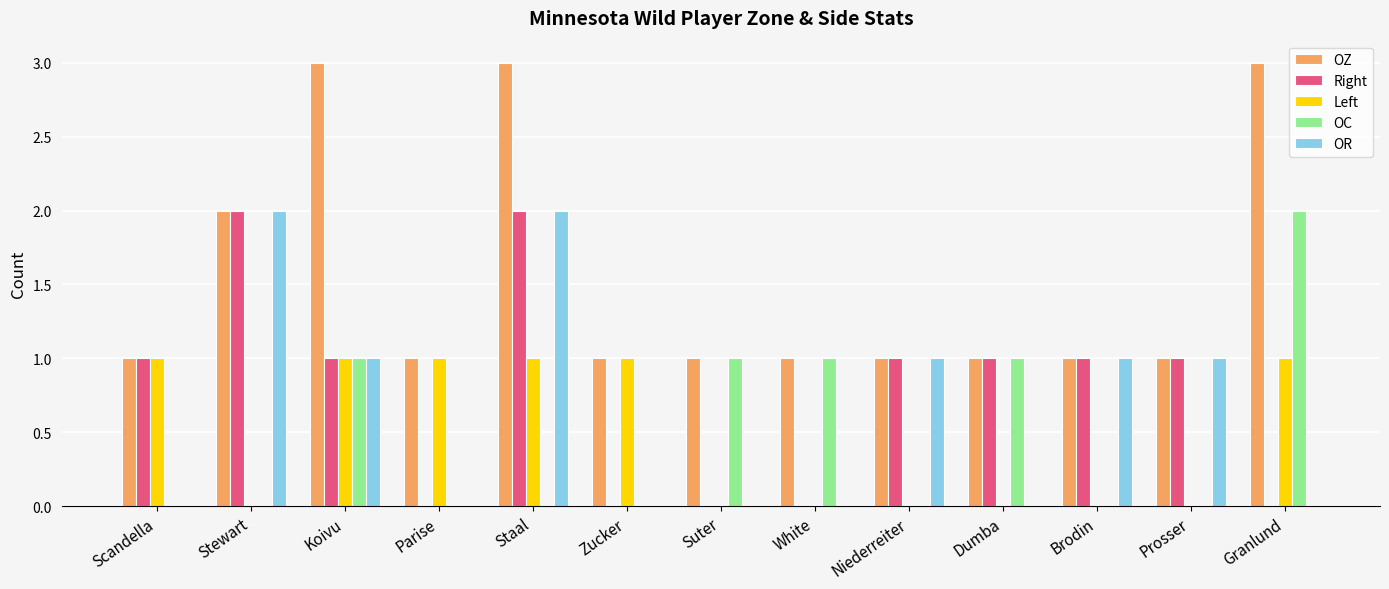

At which label does OC reach its peak?

Granlund